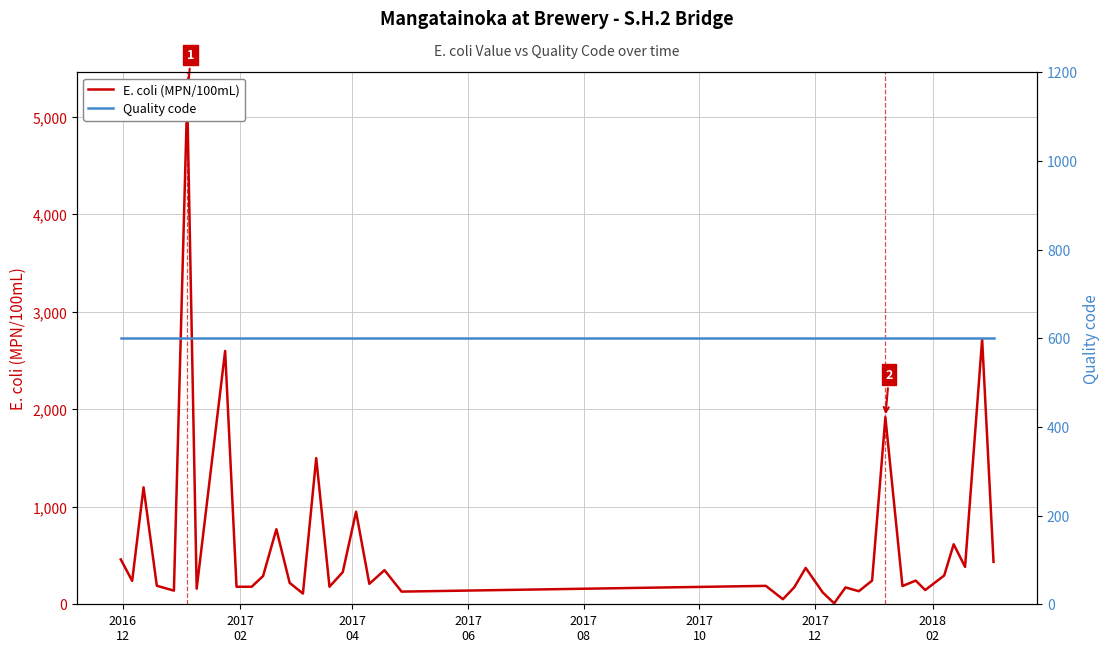

Does the chart display data point markers on the line(s)?

No